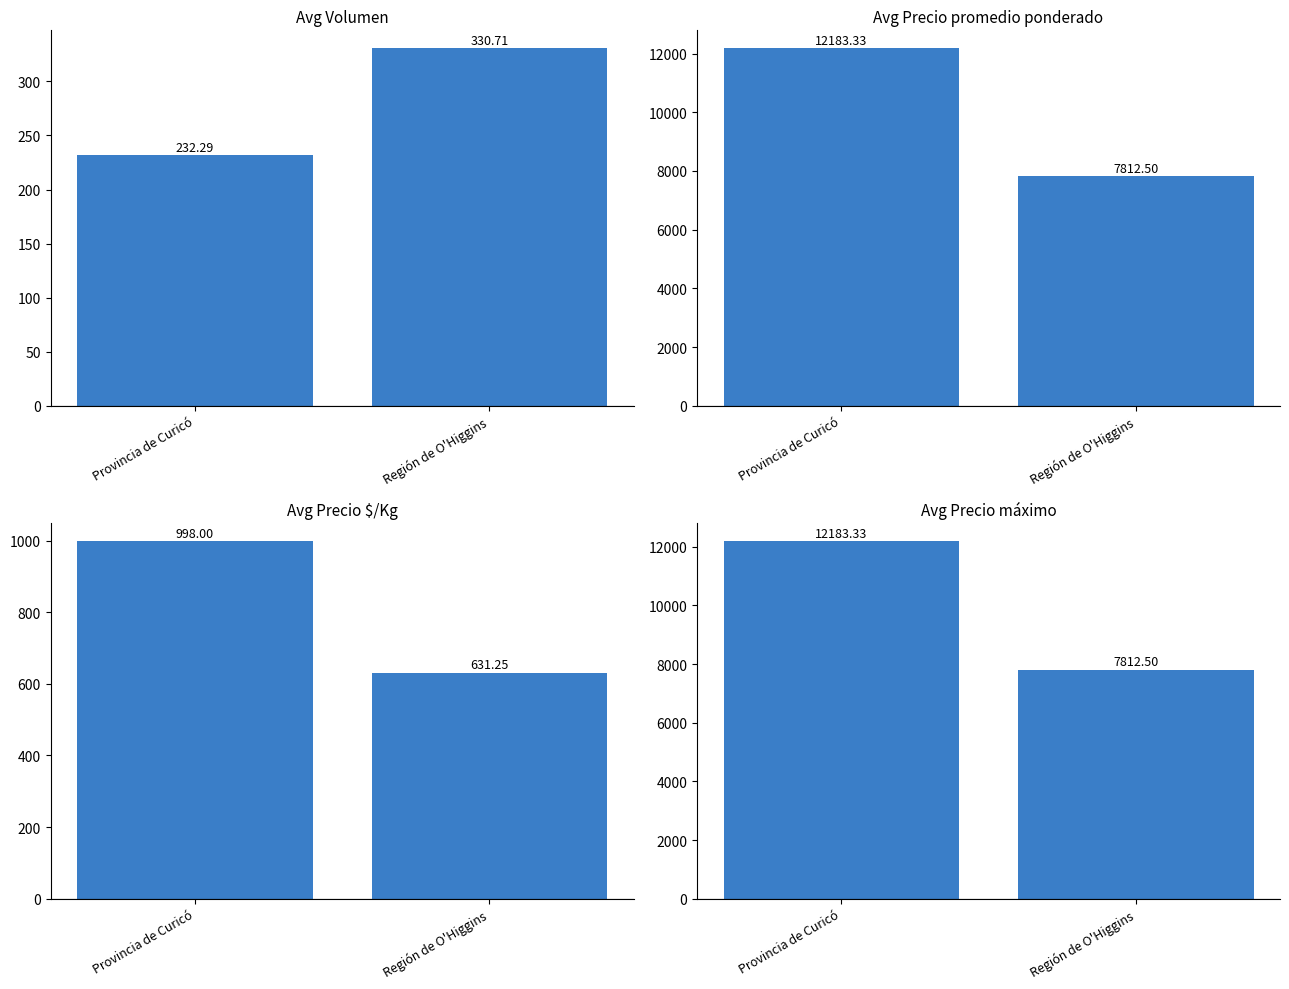

How many data points does each series have?

2